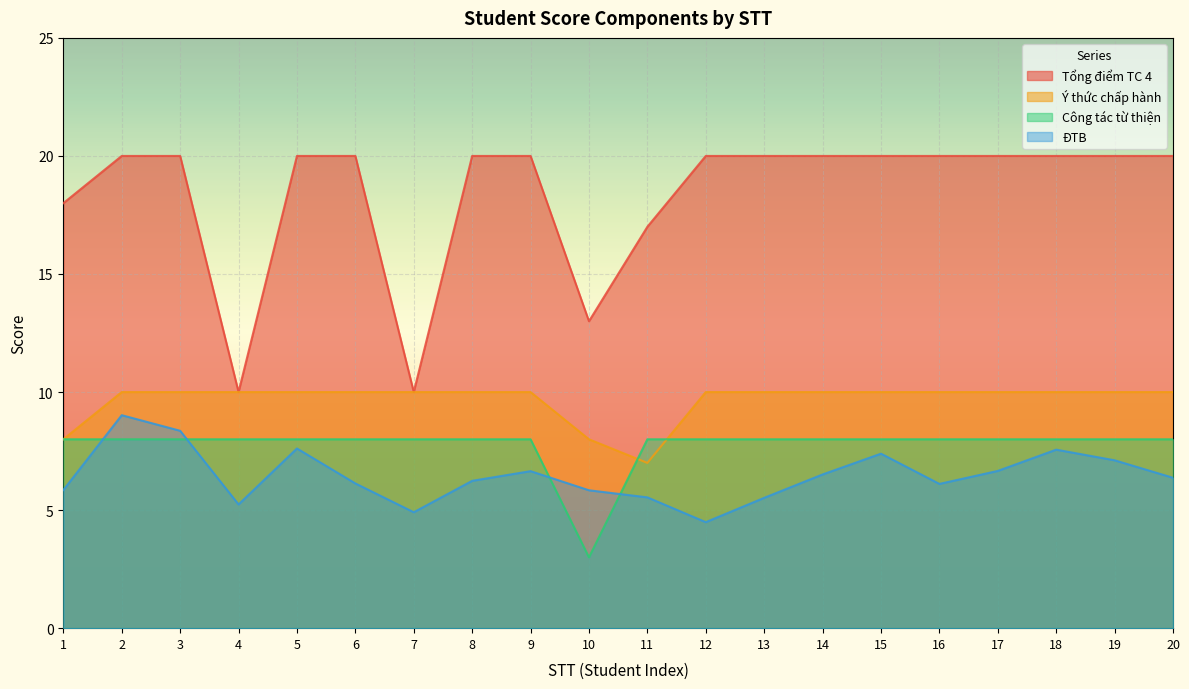

Which series has the widest spread of values?

Tổng điểm TC 4